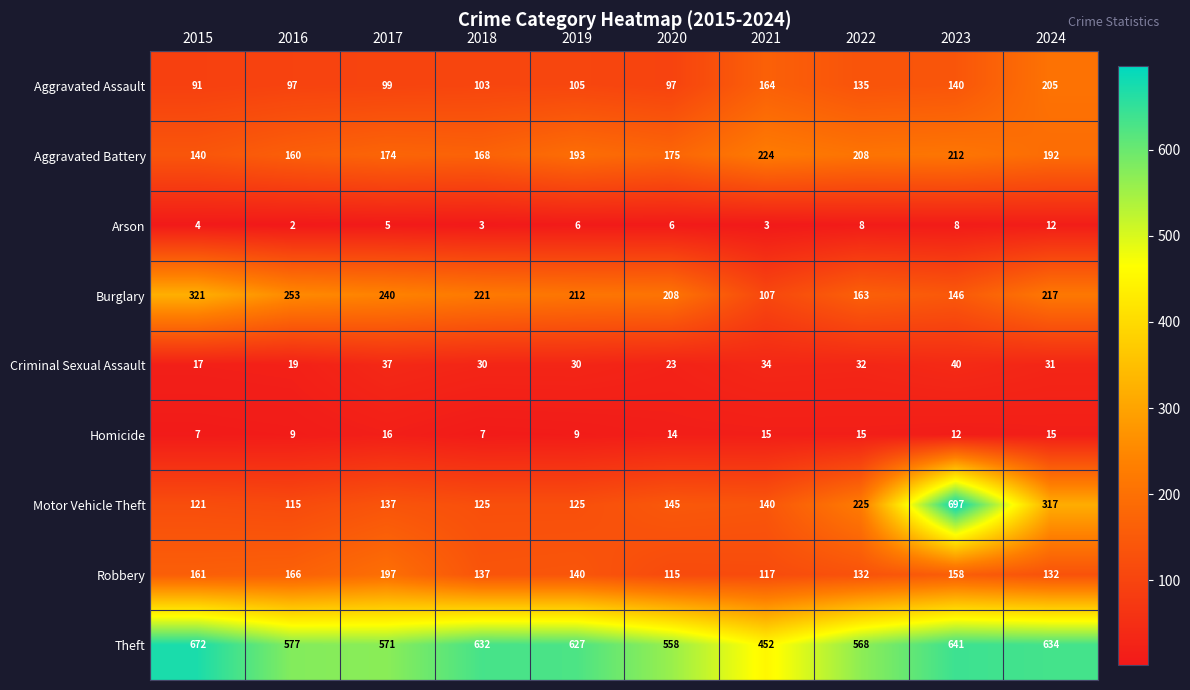

What is the difference between the maximum and minimum values in the Motor Vehicle Theft series?

582